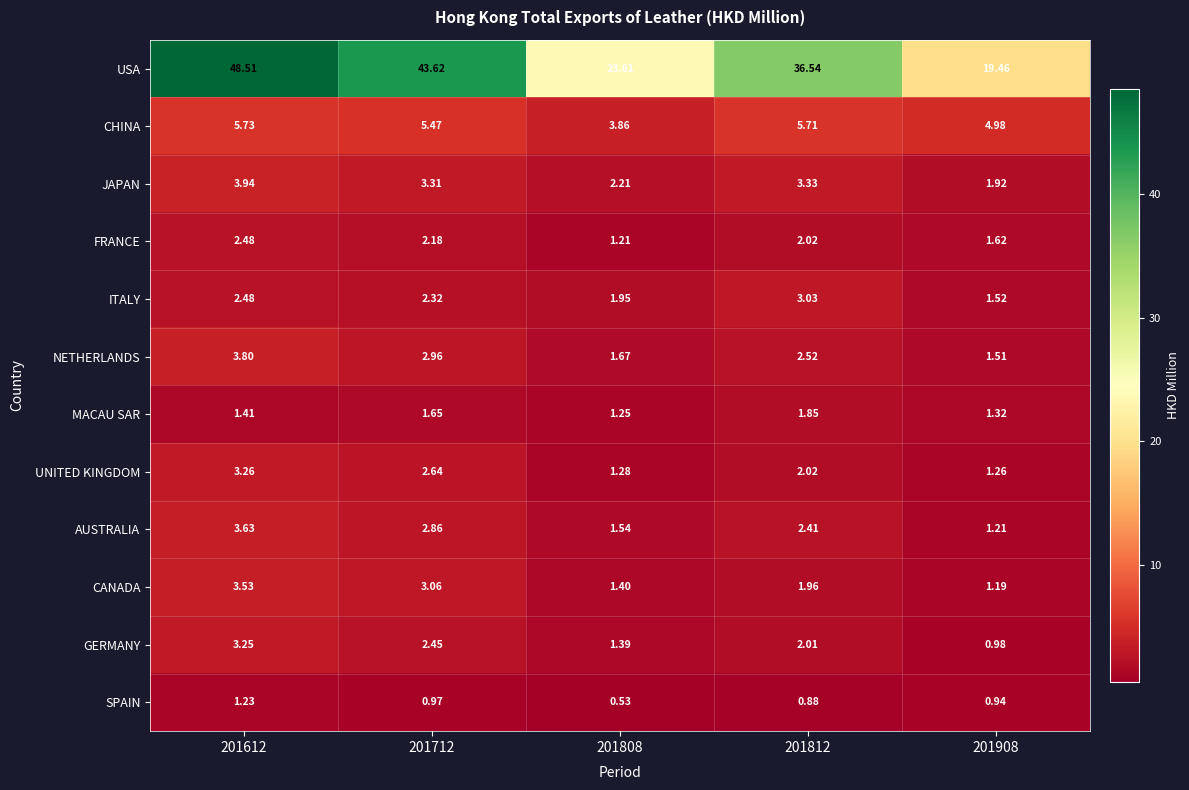

Which series changed the most between 201612 and 201808?

USA